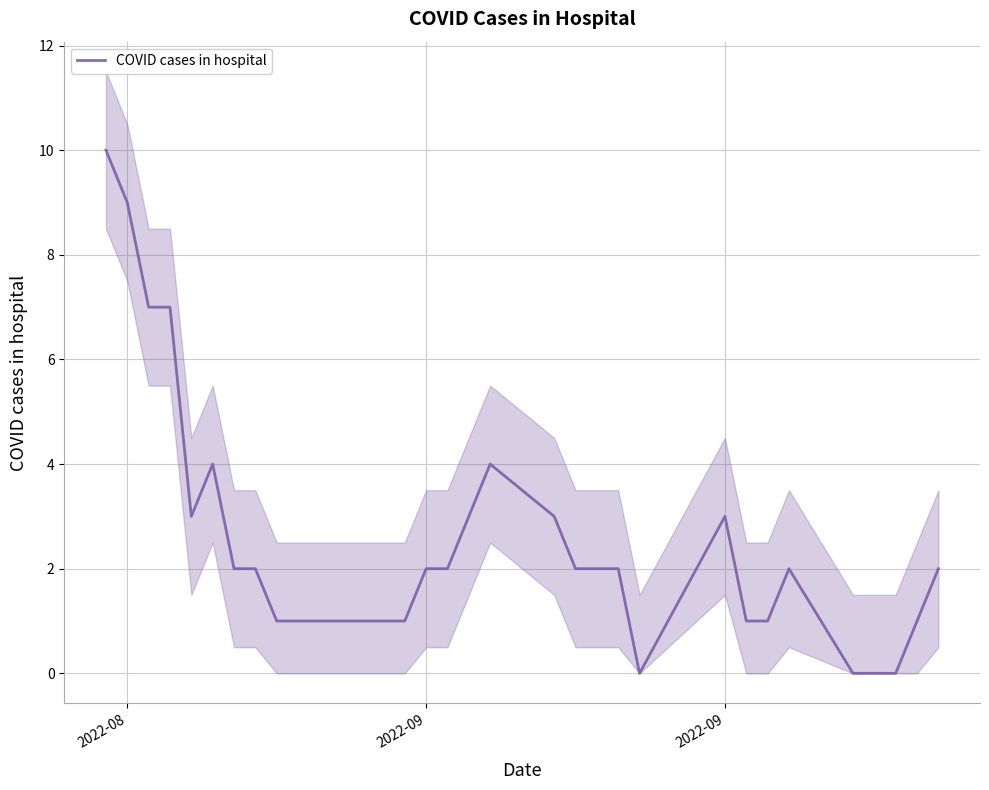

Reading right to left, extract all data points from this chart.

2	1	0	0	0	2	1	1	3	0	2	2	2	3	4	3	2	2	1	1	1	1	1	1	1	2	2	4	3	7	7	9	10